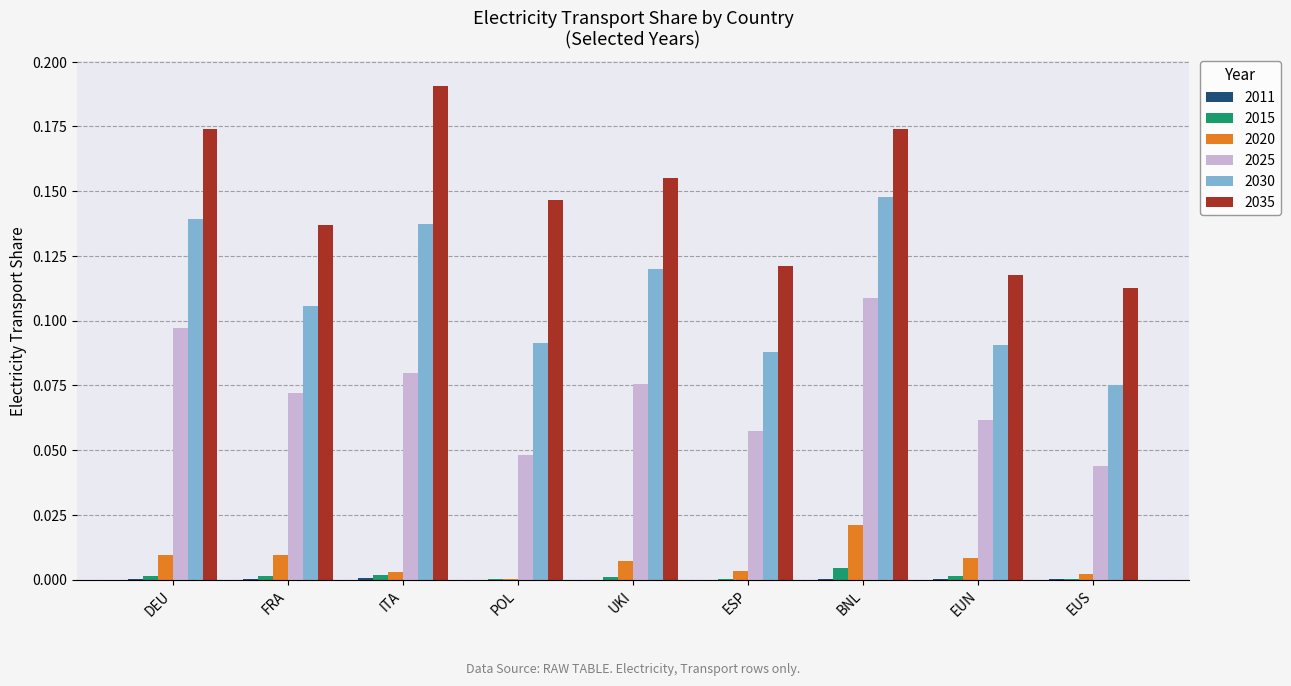

At which category is the sum across all series the highest?

BNL